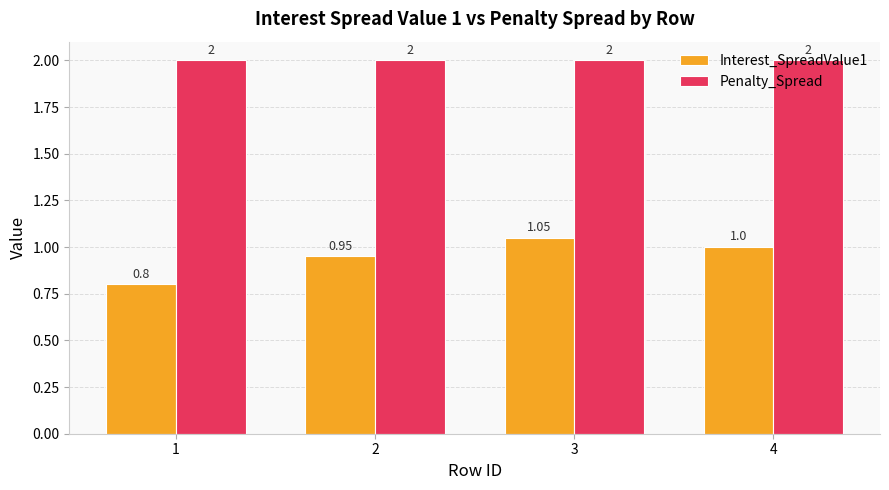

What are all the series names shown in the legend?

Interest_SpreadValue1, Penalty_Spread